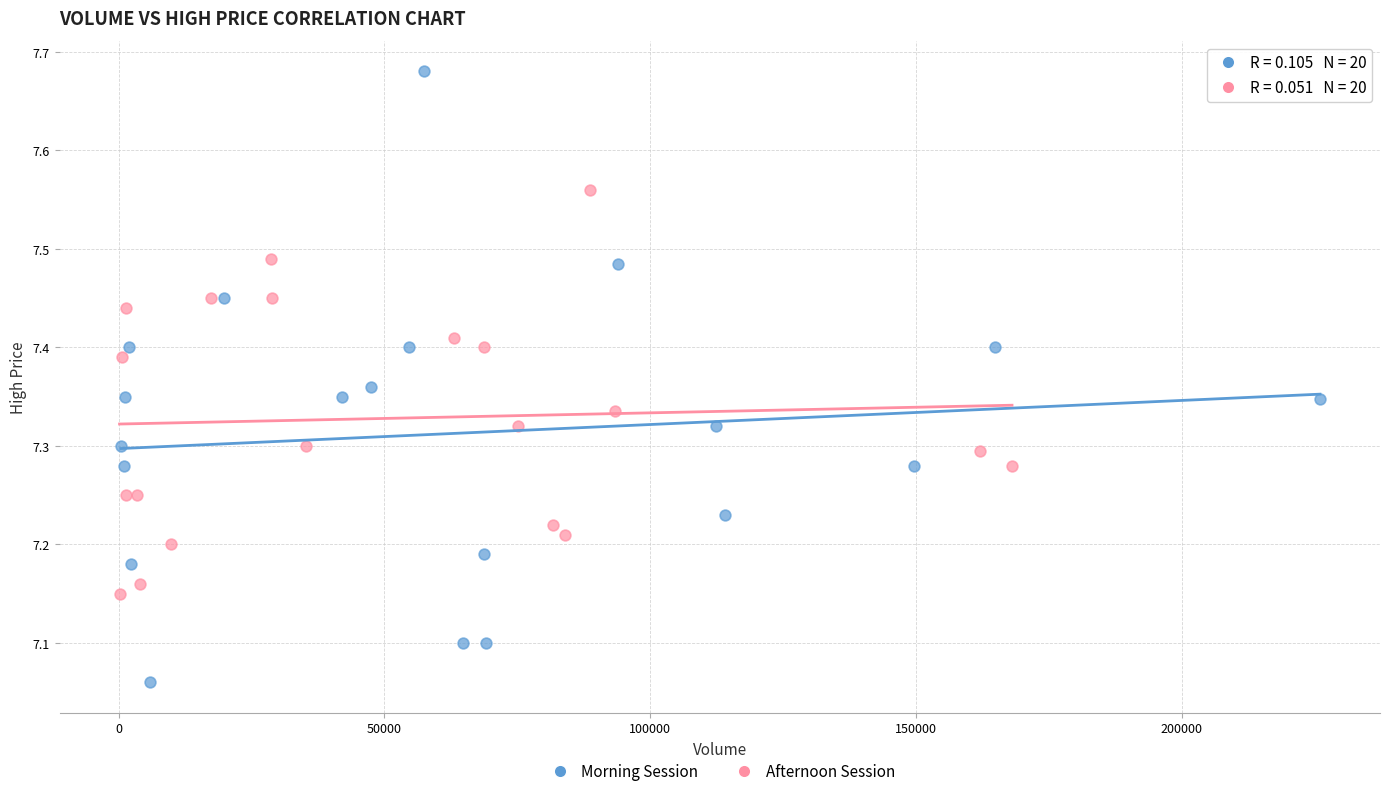

Which series has the widest spread of Y values?

Morning Session